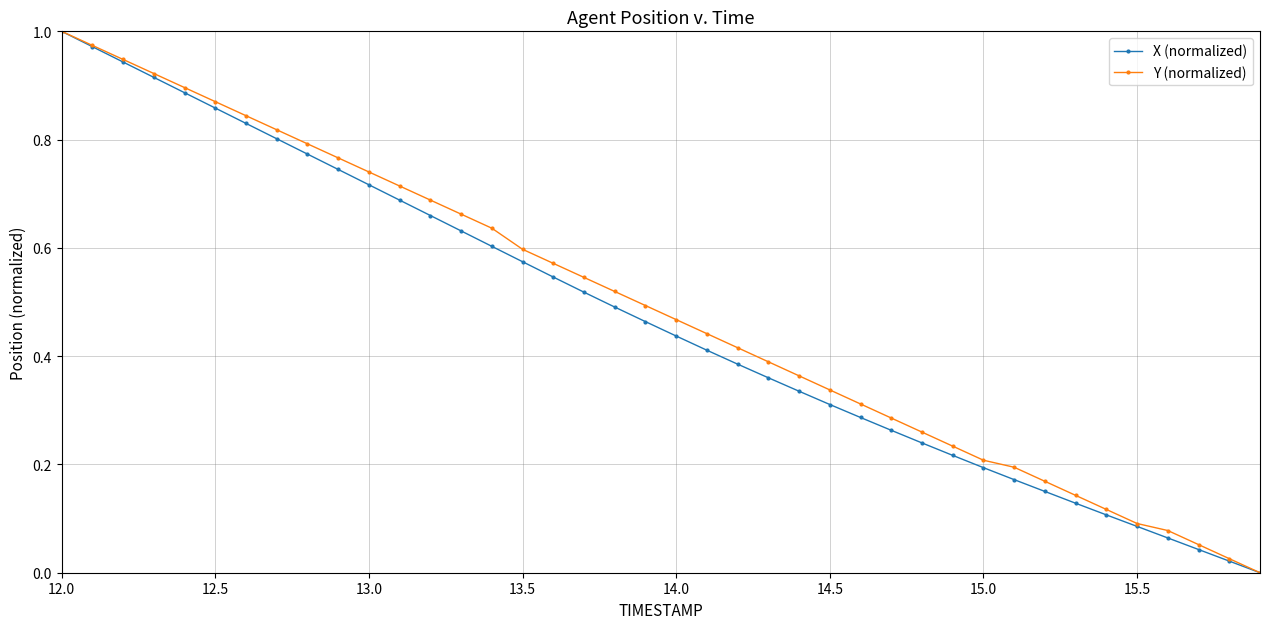

True or false: X (normalized) has more than 1 interior local peaks.

False